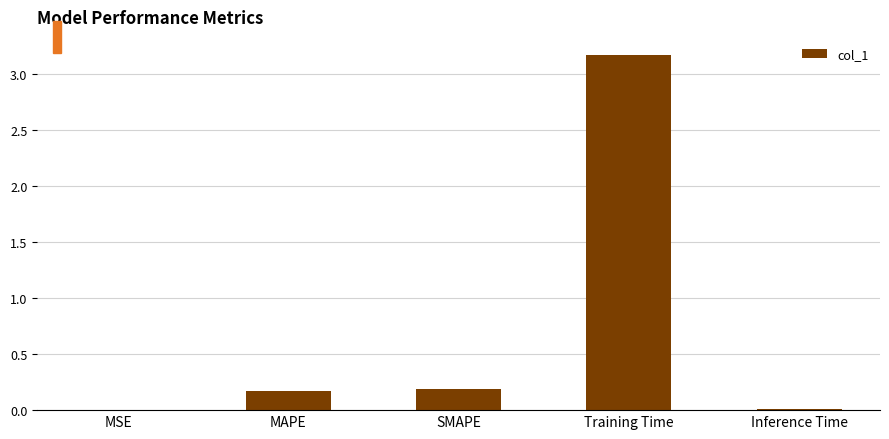

What is the average value?

0.7